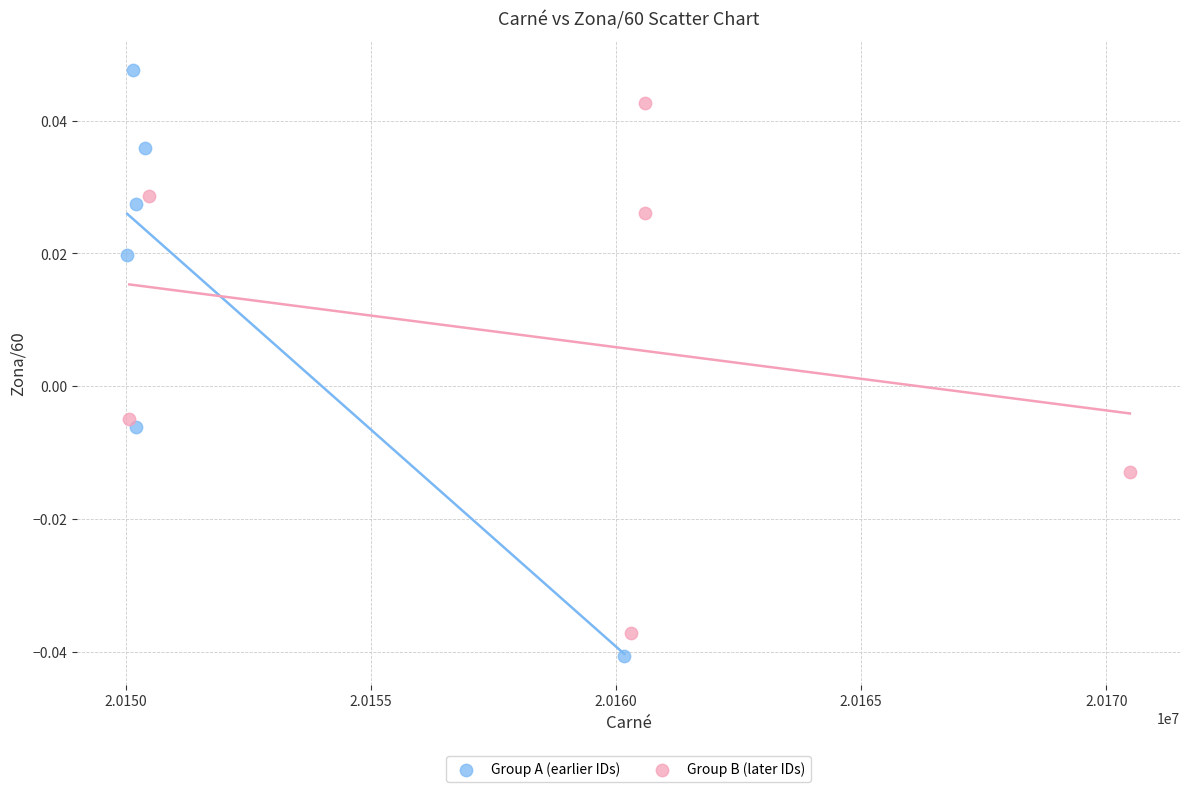

Which series has the widest spread of Y values?

Group A (earlier IDs)